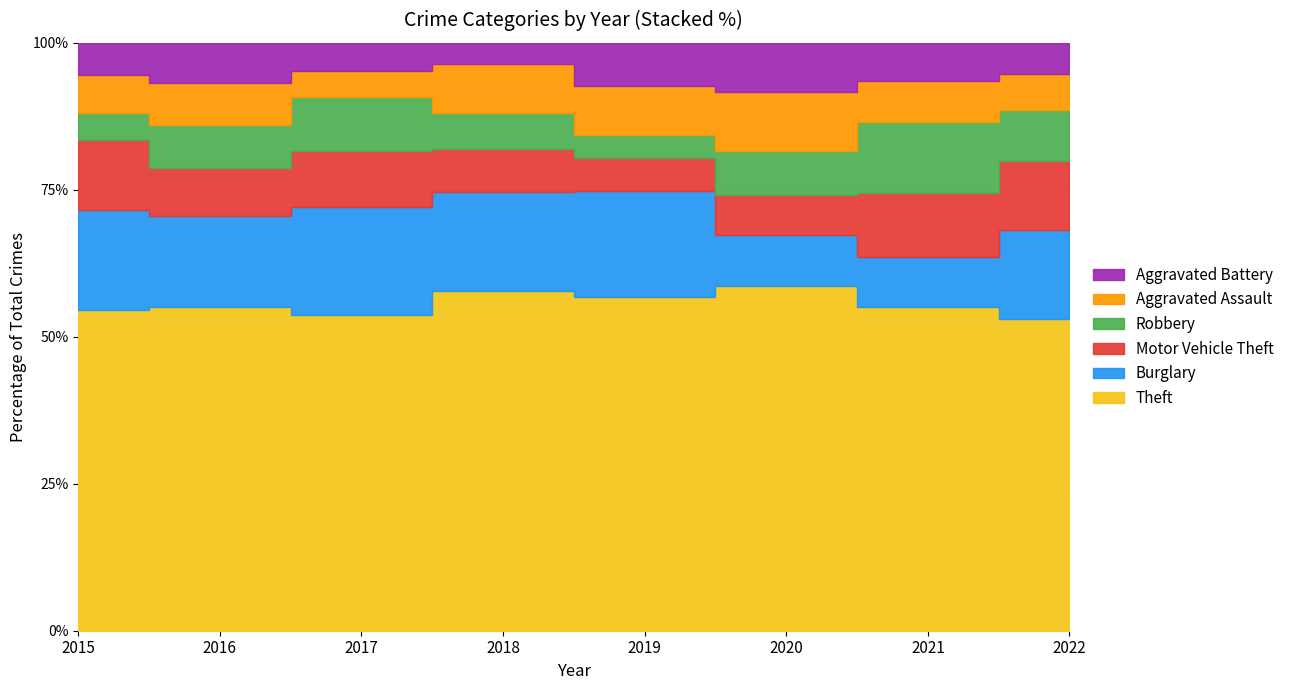

How many data points does each series have?

8